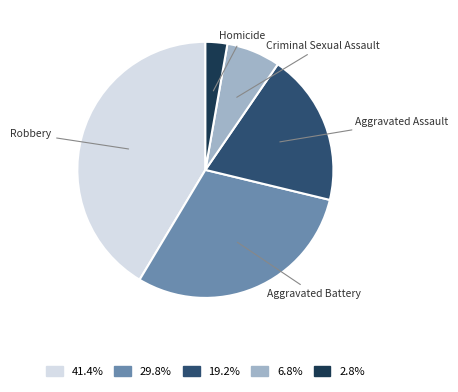

Count the number of slices in the pie.

5